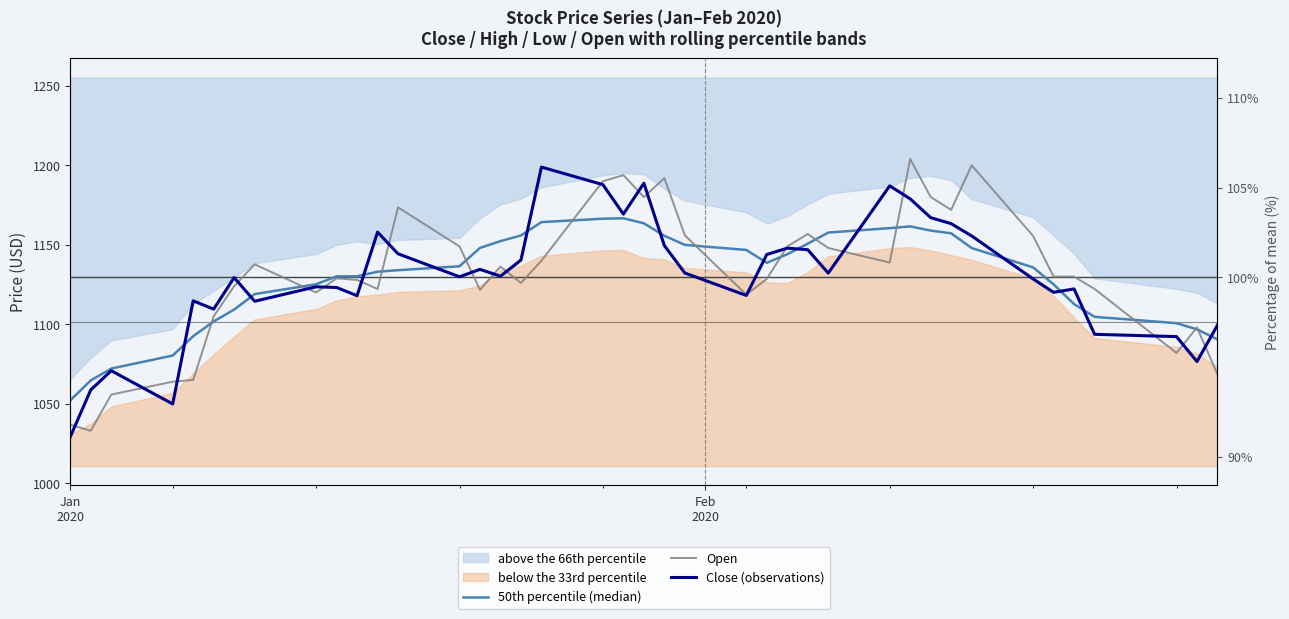

Is it true that 50th percentile (median) equals 1052.2 at Jan
2020?

True